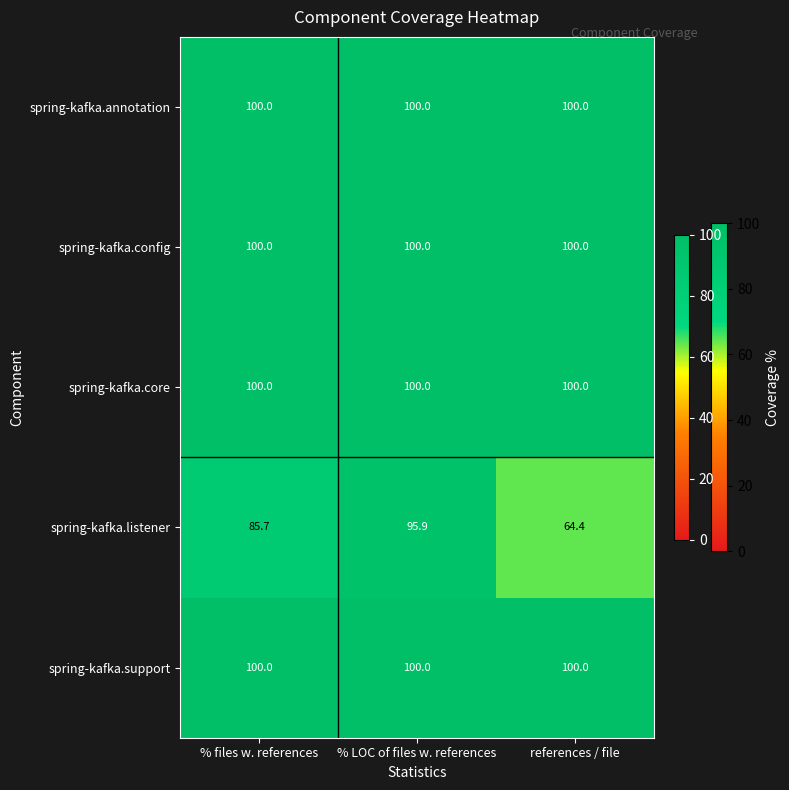

Which series changed the most between % LOC of files w. references and references / file?

spring-kafka.listener